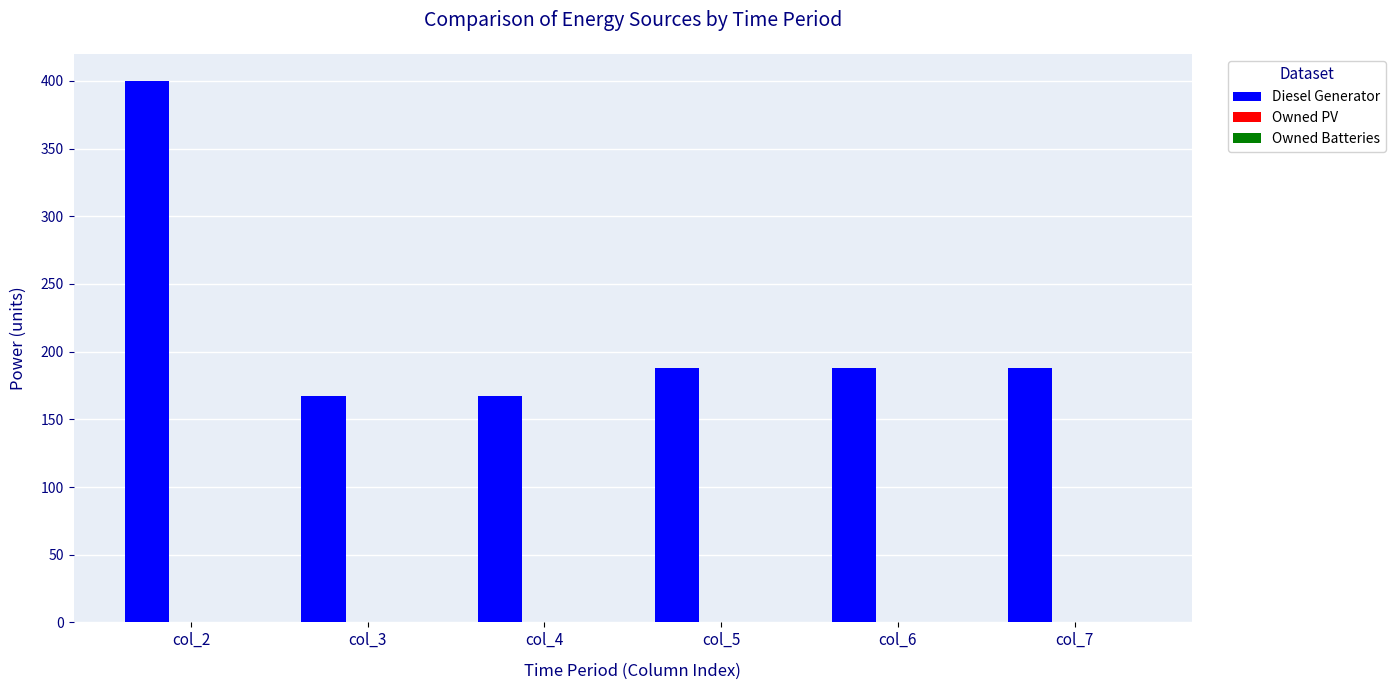

What is the minimum value shown in the chart?

167